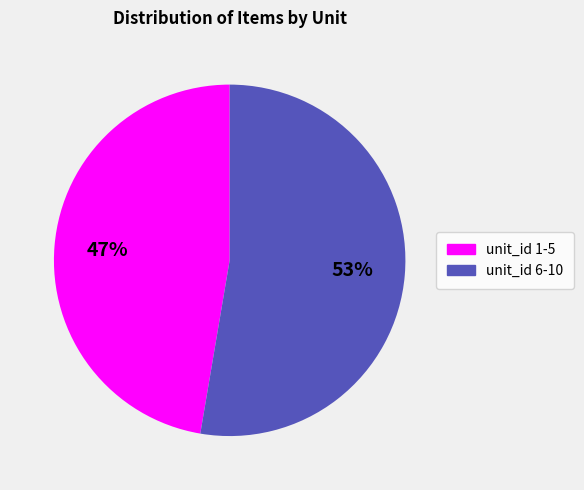

How many slices are in this pie chart?

2